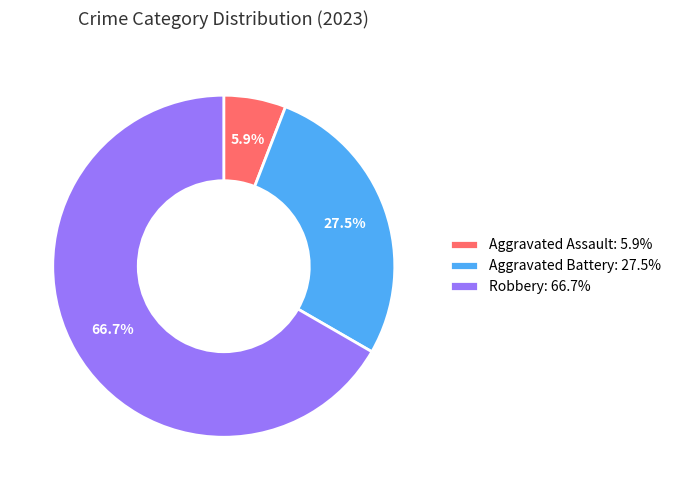

Rank the categories by value from lowest to highest.

Aggravated Assault: 5.9%, Aggravated Battery: 27.5%, Robbery: 66.7%